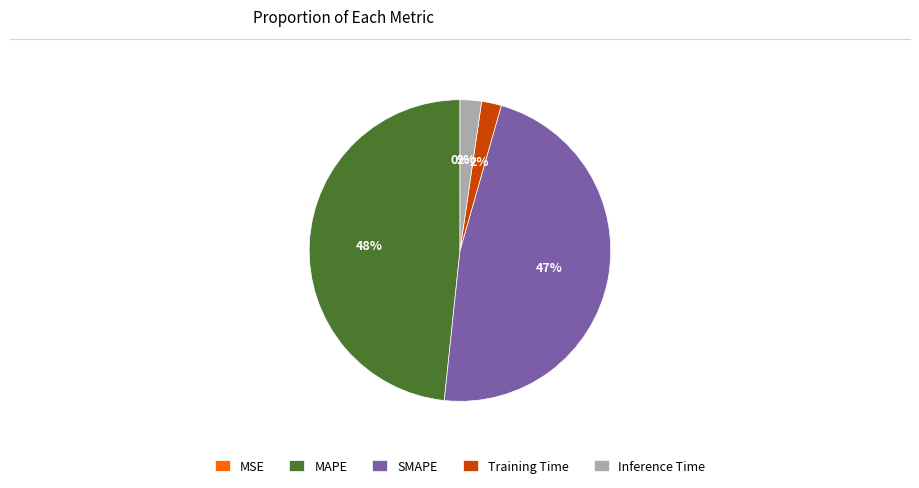

The Training Time slice represents 2% of the pie. True or false?

True